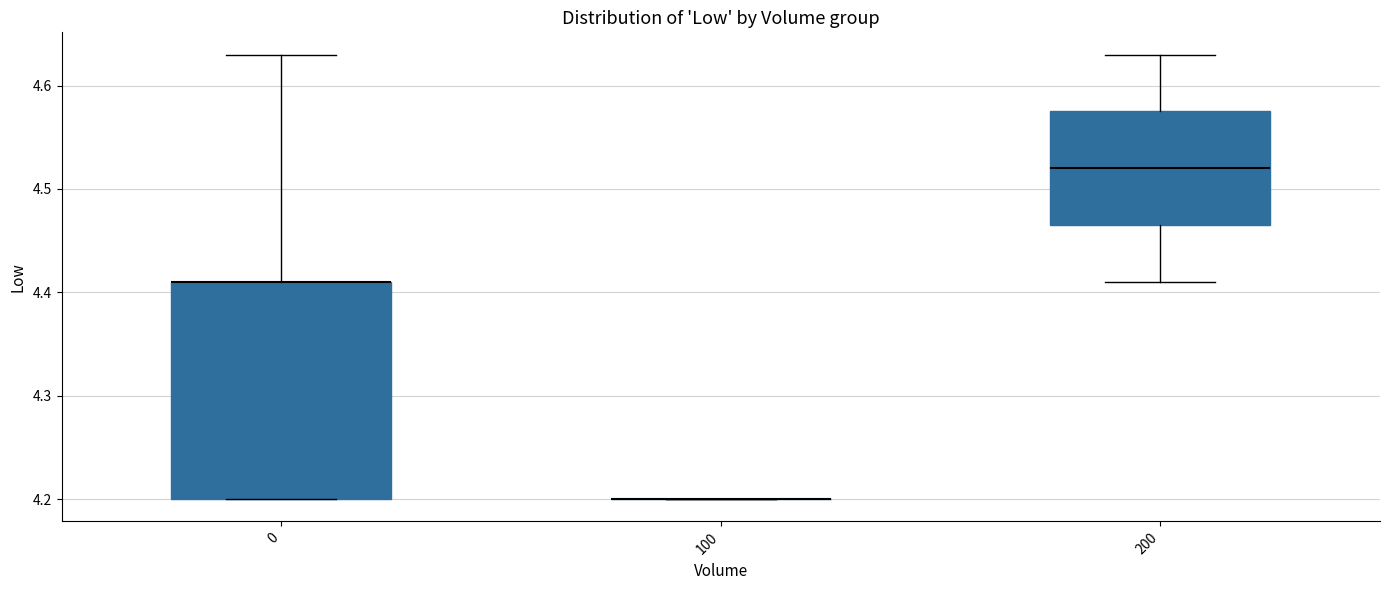

Reading left to right, transcribe this box plot: for each box, give where its median line is, the range the box spans, and where its two whiskers end, as read against the y-axis. The values are not printed on the chart, so give them approximately, as read against the axis.

0: median 4.41 (drawn on the box's upper edge), box 4.20 to 4.41, whiskers 4.20 to 4.63
100: box collapsed to a line at 4.20, whiskers 4.20 to 4.20
200: median 4.52, box 4.46 to 4.58, whiskers 4.41 to 4.63